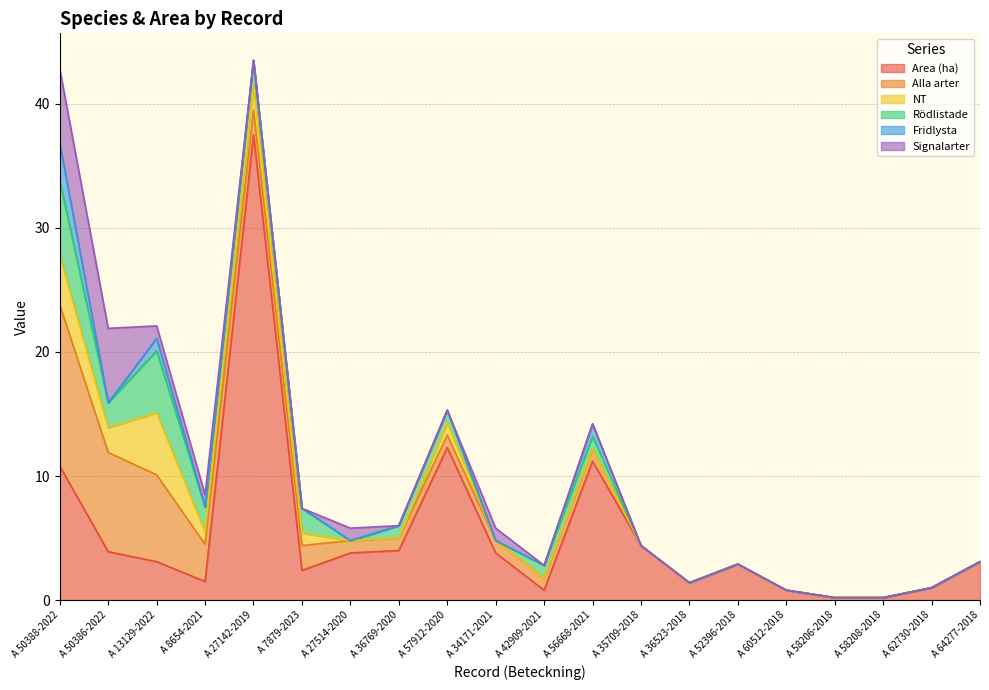

Where does the Alla arter series first go above 1?

A 50388-2022